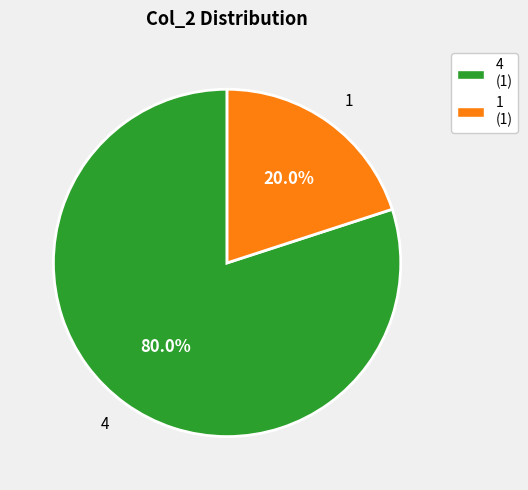

What percentage is the 4 slice, to the nearest percent?

80%